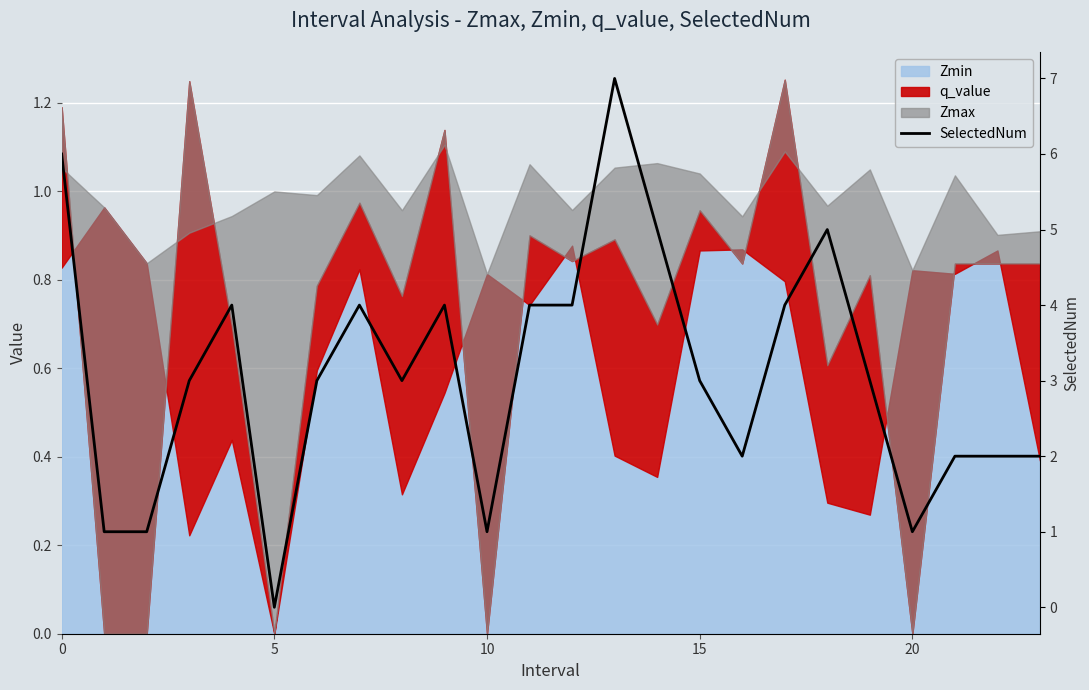

Which category has the highest value across all series?

13